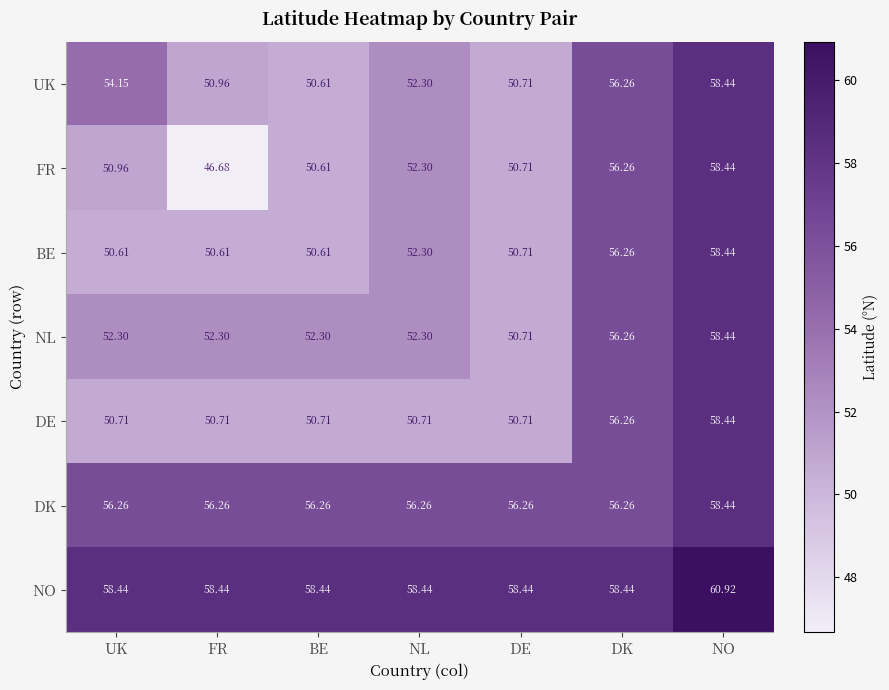

Count the number of categories in the chart.

7